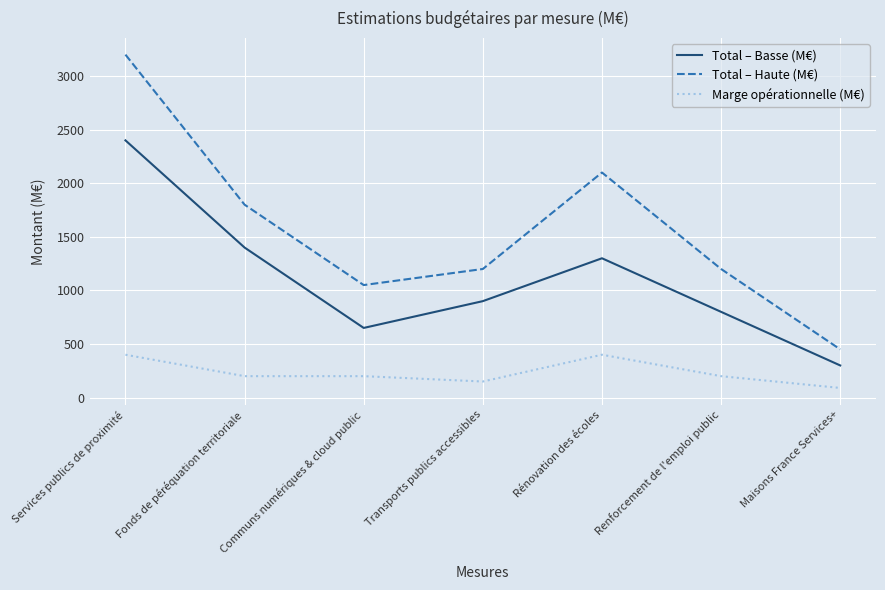

How many values in the Marge opérationnelle (M€) series are below 200?

2